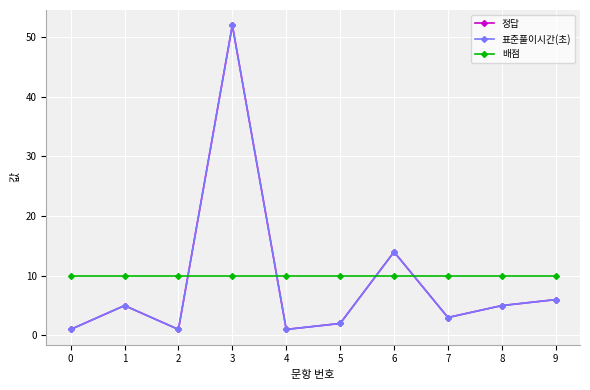

How many intersections are there between 정답 and 배점?

4